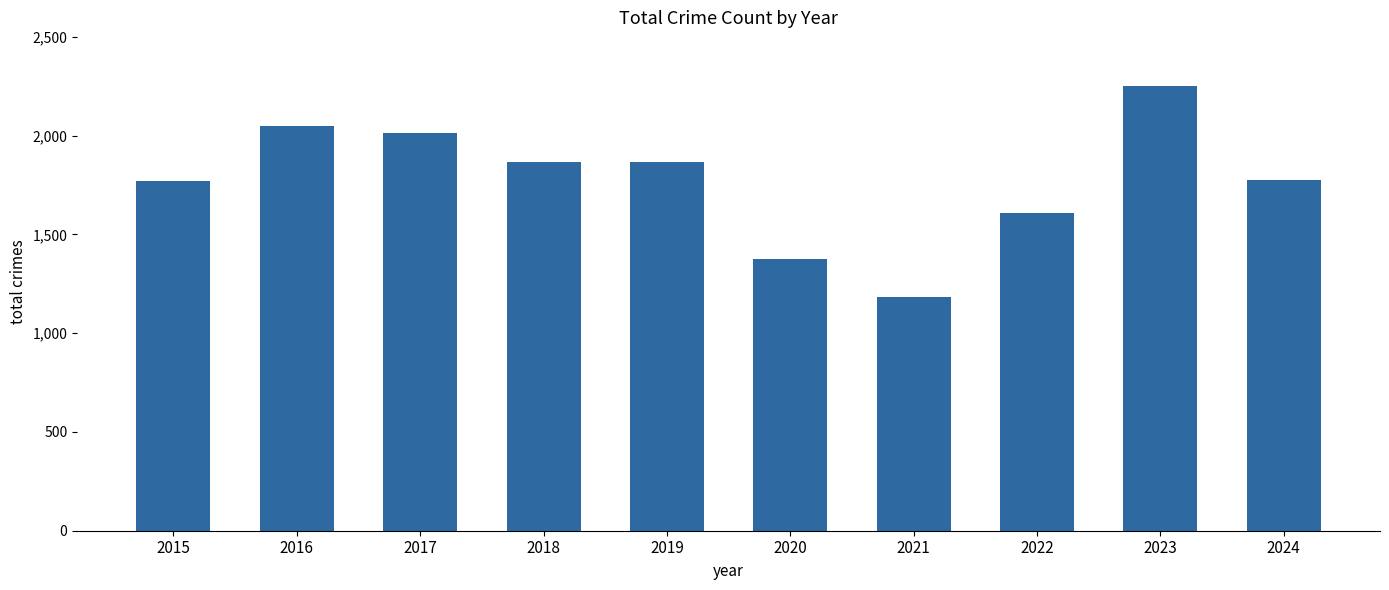

Is it true that the value at 2015 is 2702?

False